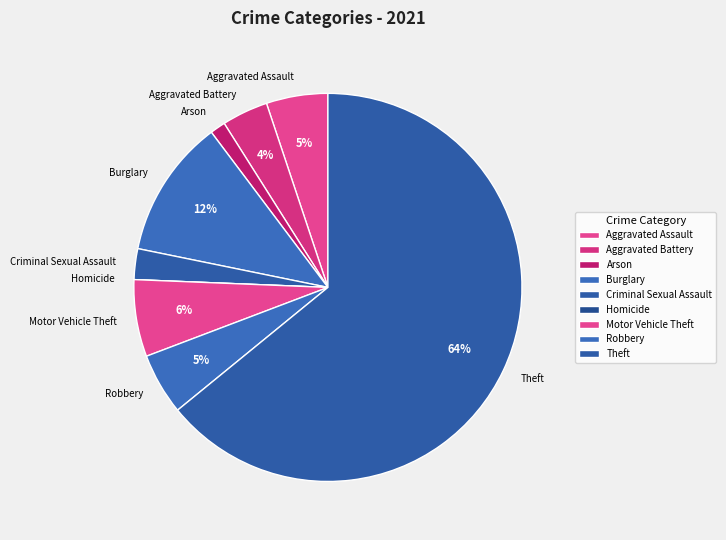

To the nearest percent, what is the average slice percentage?

11%